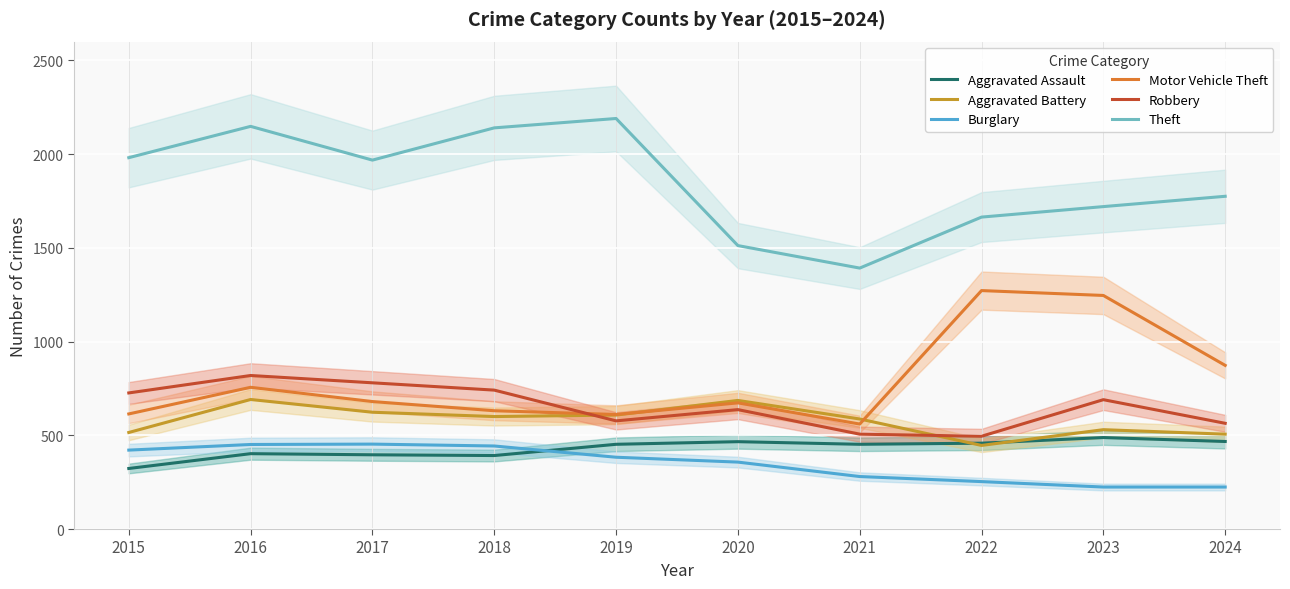

Reading right to left, transcribe all the data shown in this chart.

Aggravated Assault: 2024=467	2023=488	2022=458	2021=452	2020=466	2019=452	2018=392	2017=396	2016=402	2015=323
Aggravated Battery: 2024=506	2023=530	2022=446	2021=587	2020=686	2019=608	2018=600	2017=623	2016=691	2015=515
Burglary: 2024=224	2023=224	2022=253	2021=280	2020=357	2019=383	2018=443	2017=453	2016=451	2015=421
Motor Vehicle Theft: 2024=873	2023=1246	2022=1272	2021=560	2020=673	2019=611	2018=631	2017=680	2016=756	2015=614
Robbery: 2024=564	2023=690	2022=495	2021=506	2020=637	2019=577	2018=741	2017=780	2016=819	2015=726
Theft: 2024=1775	2023=1720	2022=1664	2021=1392	2020=1512	2019=2190	2018=2140	2017=1968	2016=2148	2015=1981